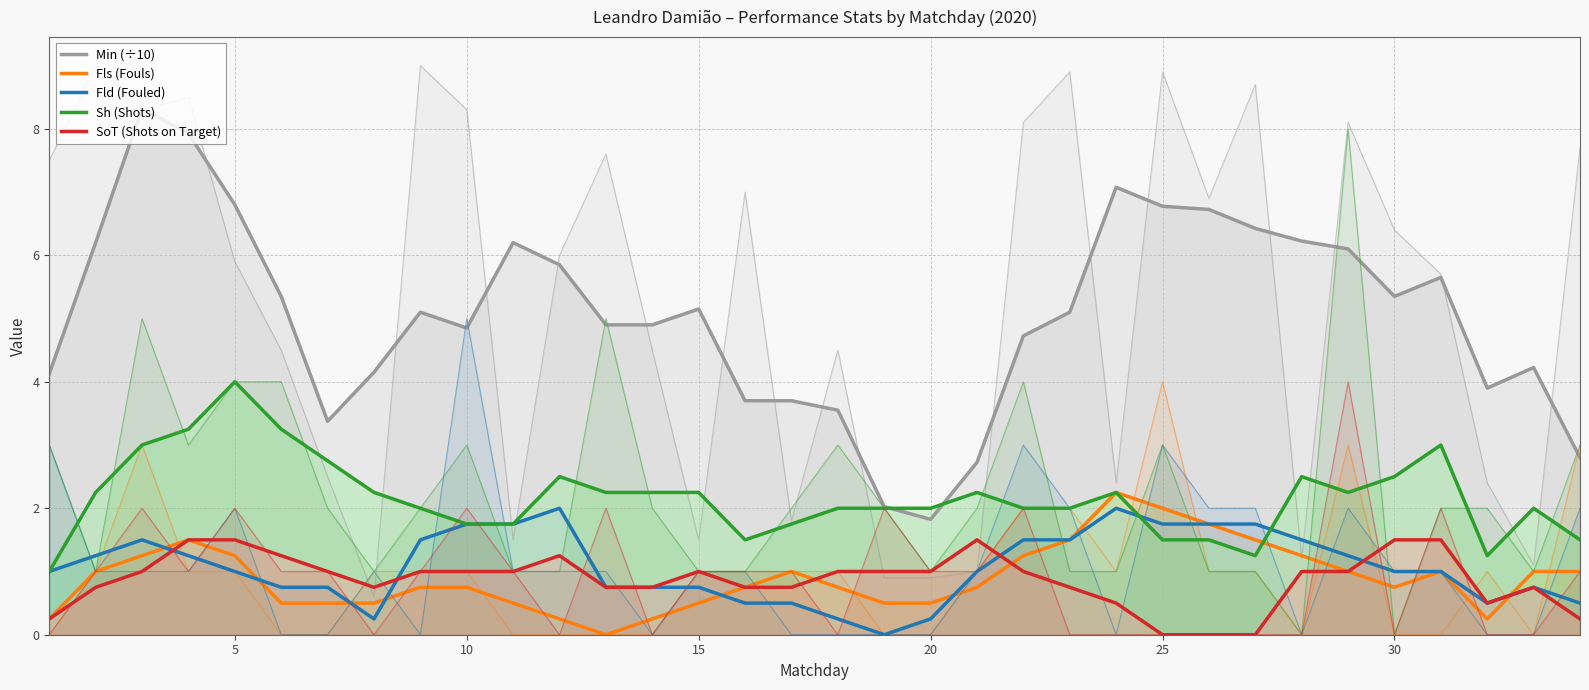

The Sh (Shots) series shows 3.3 at 15. True or false?

False